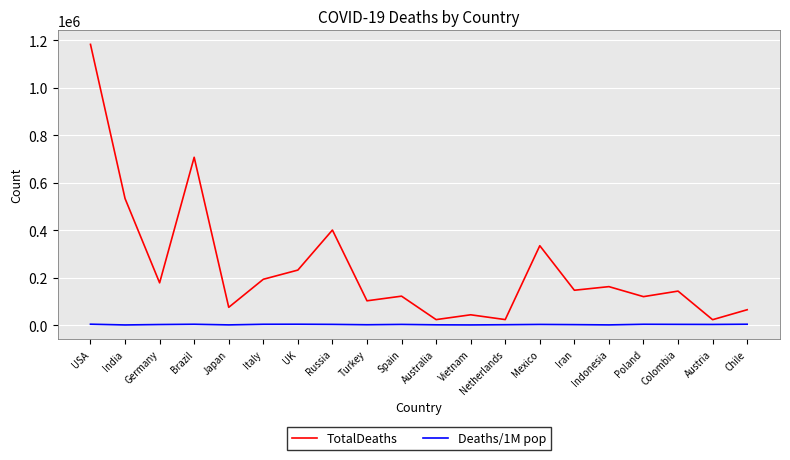

What is the lowest value of the TotalDeaths series?

22542